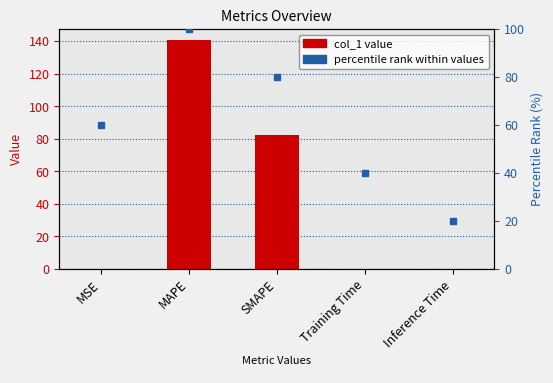

What is the sum of the percentile rank values at MSE and MAPE?

160.0